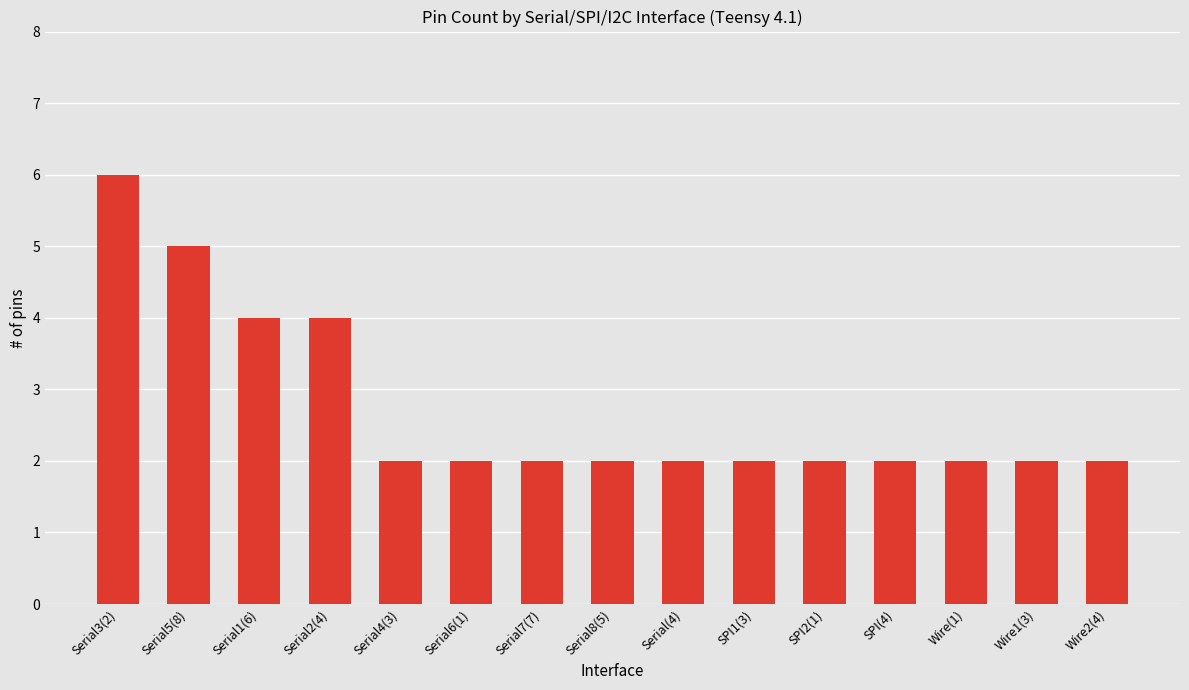

Count the number of categories in the chart.

15